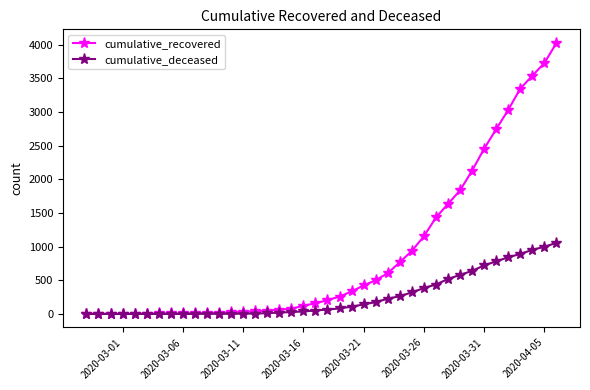

Which series has the largest range (max minus min)?

cumulative_recovered